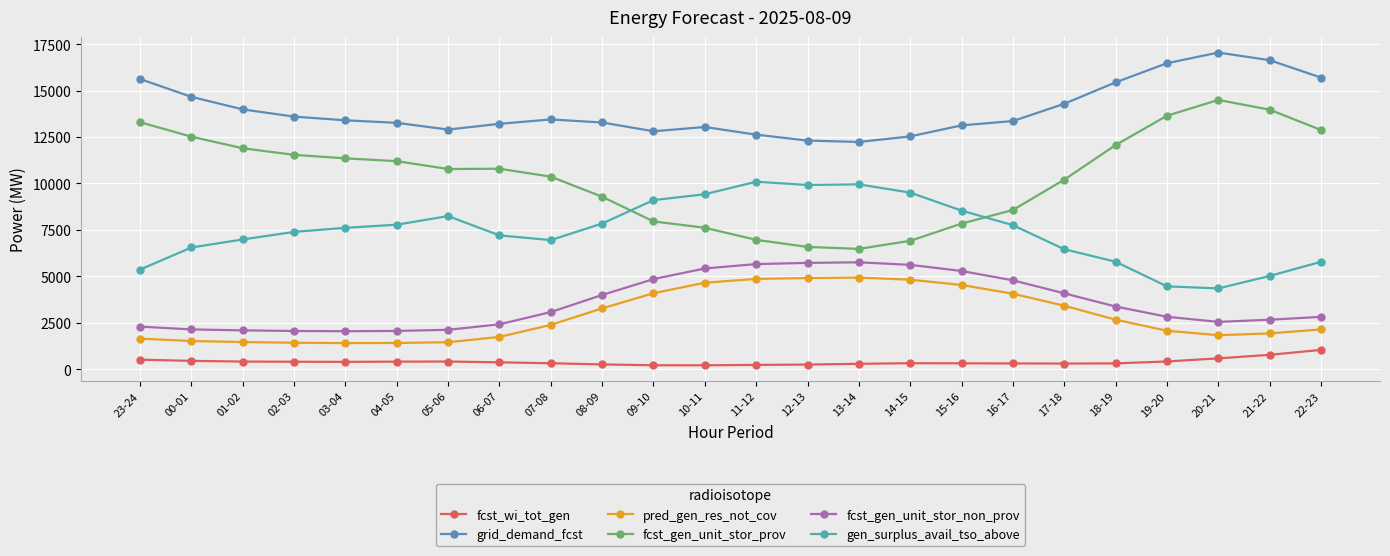

Reading left to right, transcribe all the data shown in this chart.

fcst_wi_tot_gen: 515	451	414	404	397	411	415	373	323	259	214	213	234	252	293	326	319	313	307	316	420	585	776	1041
grid_demand_fcst: 15621	14662	13986	13598	13399	13262	12901	13211	13445	13281	12809	13039	12626	12309	12234	12532	13127	13359	14288	15442	16470	17045	16636	15699
pred_gen_res_not_cov: 1649	1521	1465	1426	1408	1415	1454	1741	2389	3276	4093	4658	4862	4909	4934	4820	4536	4066	3419	2670	2073	1833	1929	2144
fcst_gen_unit_stor_prov: 13296	12519	11893	11540	11350	11200	10778	10792	10366	9283	7957	7614	6965	6584	6479	6913	7838	8572	10203	12066	13644	14496	13971	12879
fcst_gen_unit_stor_non_prov: 2295	2144	2093	2059	2048	2062	2123	2419	3079	3998	4852	5425	5660	5725	5756	5619	5289	4786	4086	3376	2826	2549	2665	2820
gen_surplus_avail_tso_above: 5367	6554	6986	7394	7612	7781	8244	7205	6952	7843	9101	9420	10092	9919	9953	9507	8539	7755	6460	5787	4462	4351	5020	5783